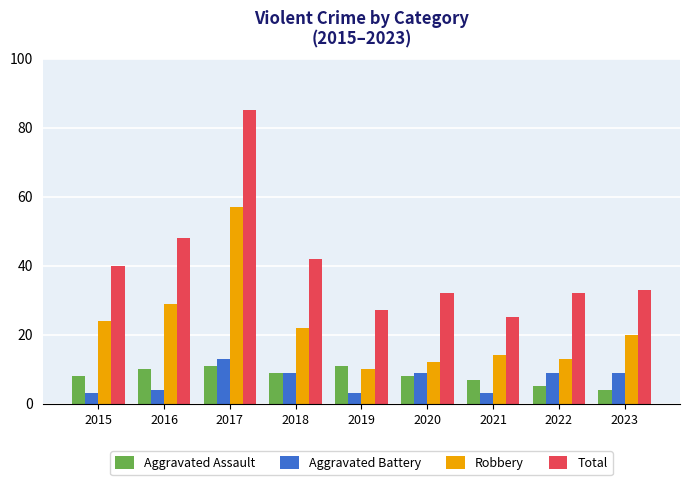

Rank the series at 2015 from highest to lowest value.

Total, Robbery, Aggravated Assault, Aggravated Battery